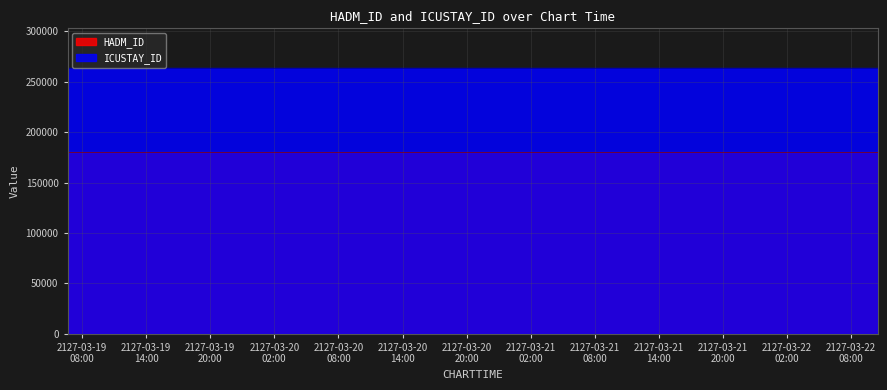

At which label does HADM_ID reach its peak?

2127-03-19 06:39:00